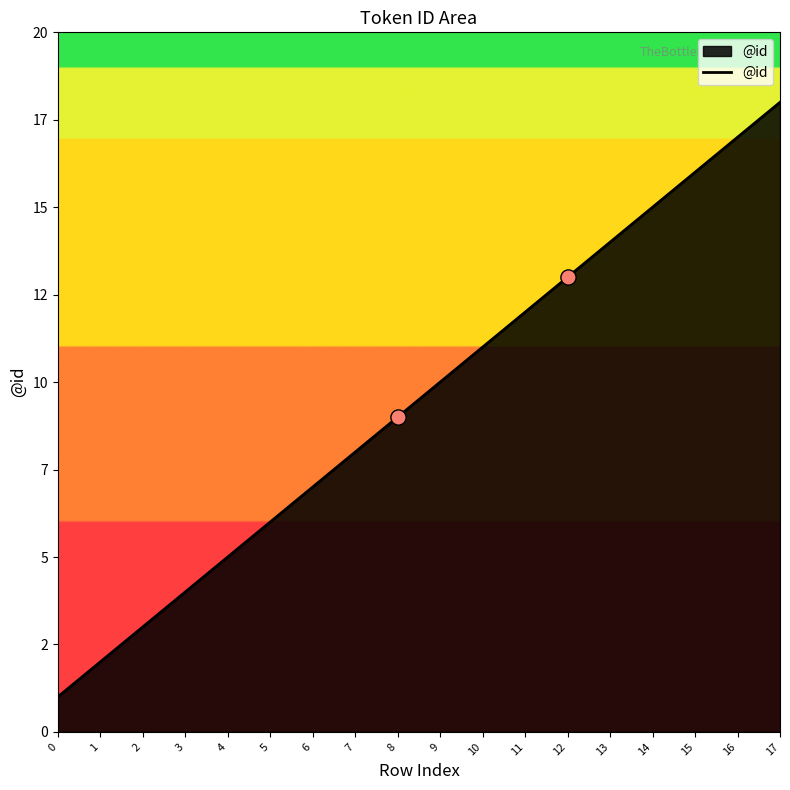

Approximately how many times larger is the value at 0 compared to 2?

0.3